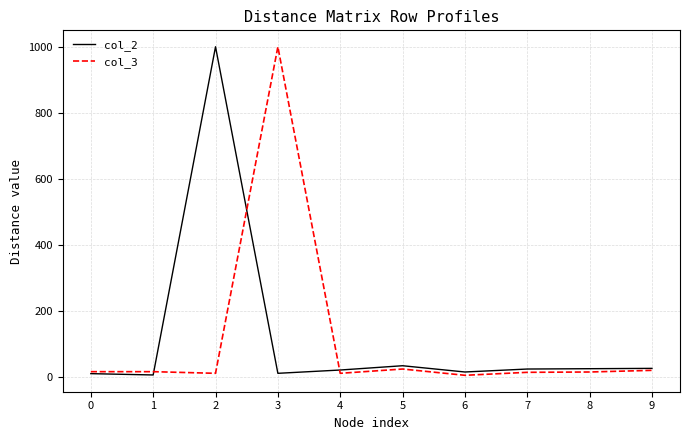

Is the value of col_2 at 2 greater than the value of col_3 at 2?

Yes